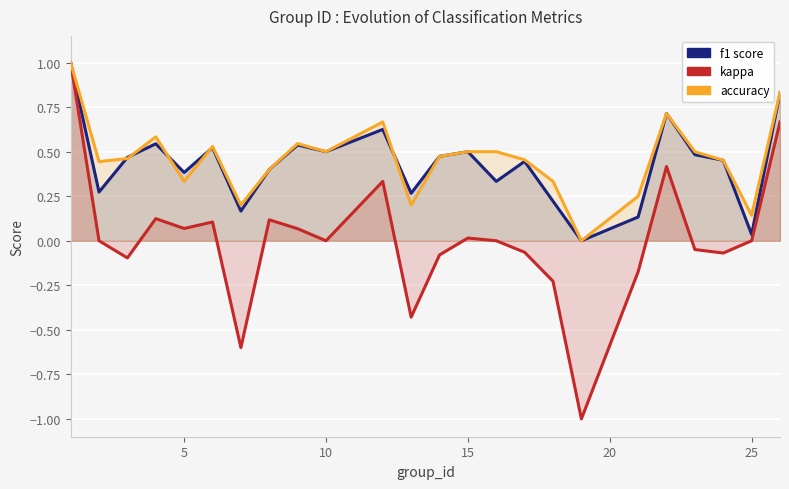

What is the difference between the maximum and minimum values in the accuracy series?

1.0